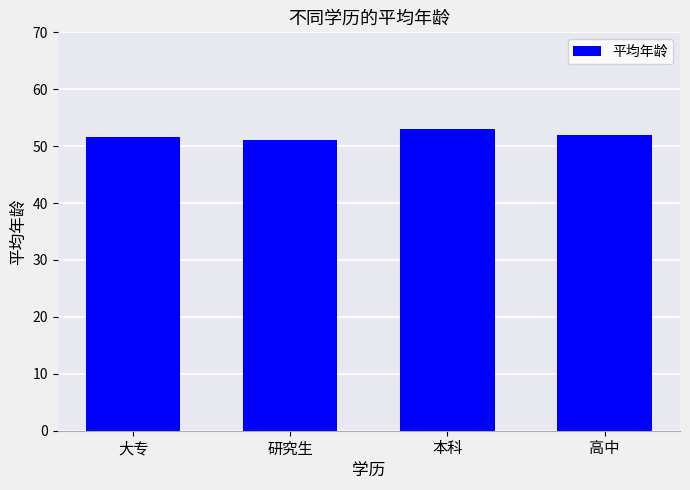

The value at 研究生 is 23.7. True or false?

False